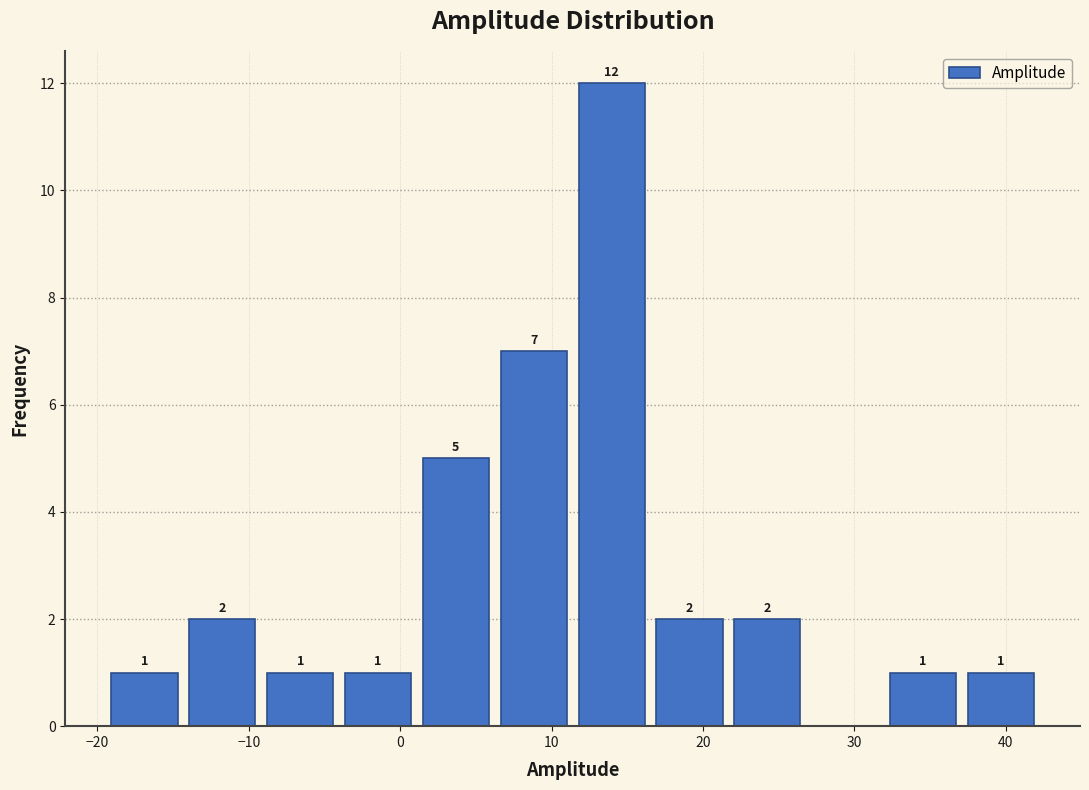

Over which range of the x-axis is the bar tallest?

11 to 17